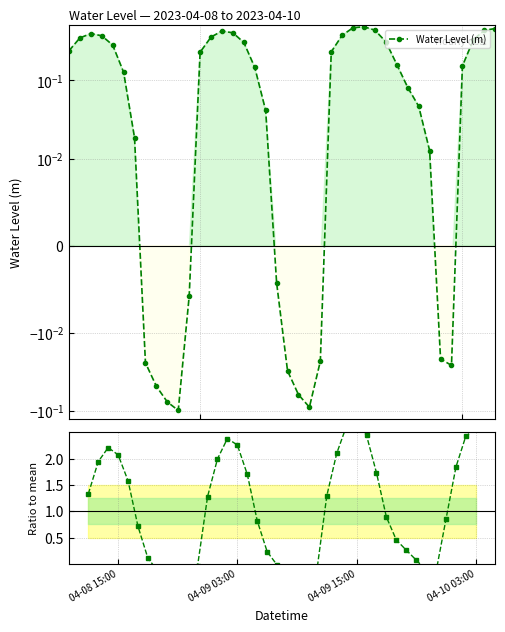

True or false: Water Level (m) and Ratio to mean cross at least once.

True